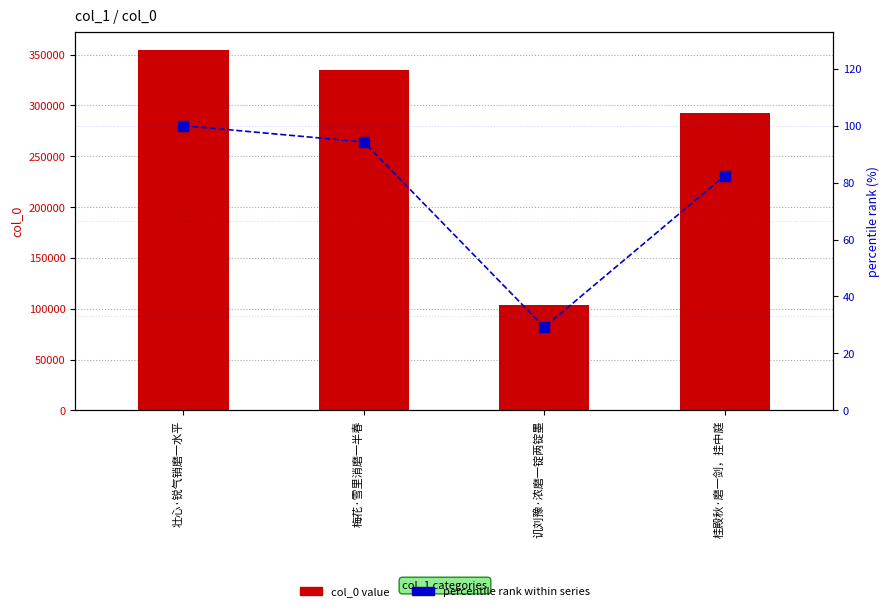

What is the difference between the percentile rank within series values at 壮心·锐气销磨一水平 and 讥刘豫·浓磨一锭两锭墨?

70.8